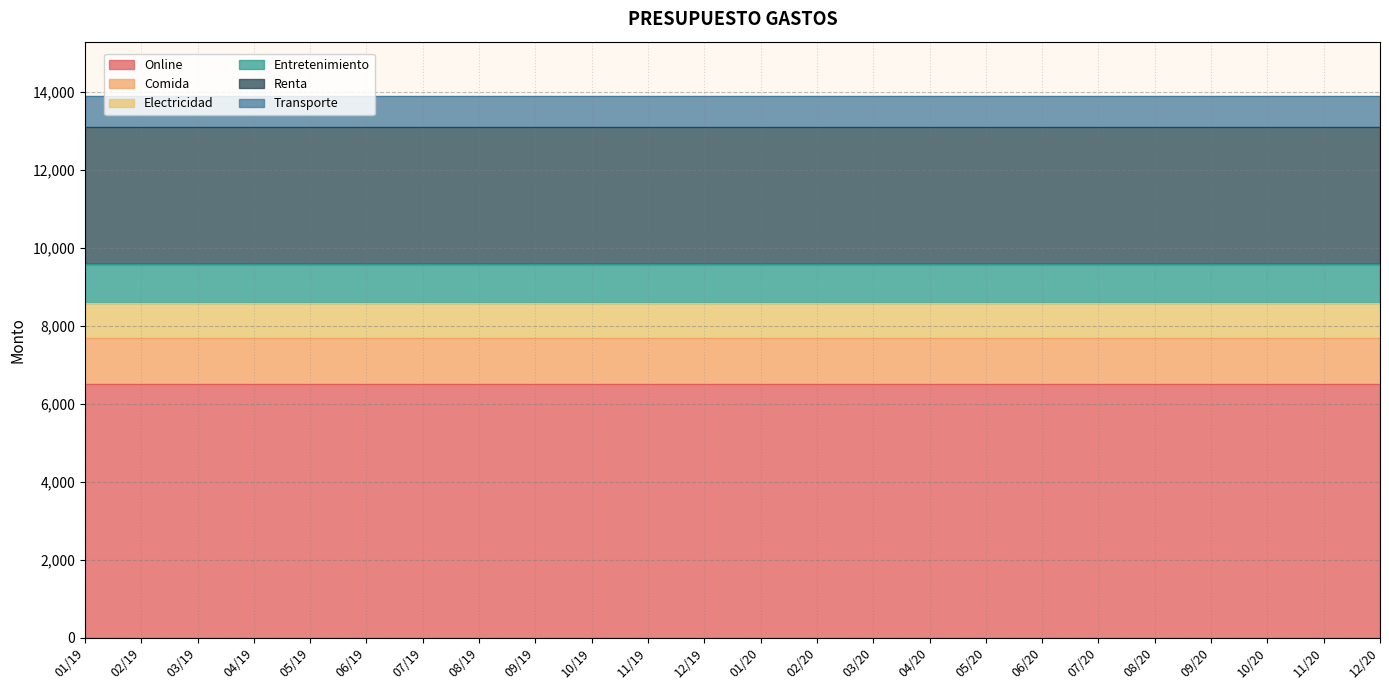

What is the greatest value displayed?

6500